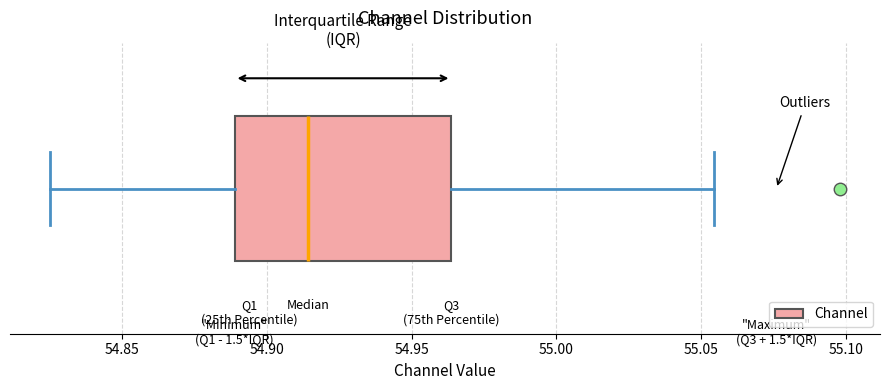

Where does the right whisker of the box end on the x-axis? The values are not printed on the chart, so give them approximately, as read against the axis.

55.055